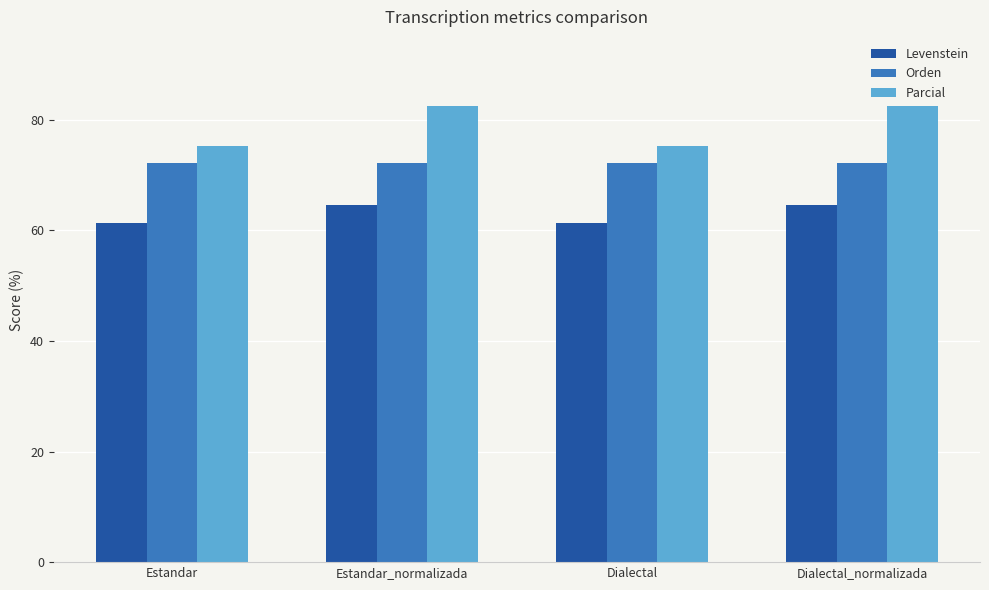

How many values in the Levenstein series are below 64?

2